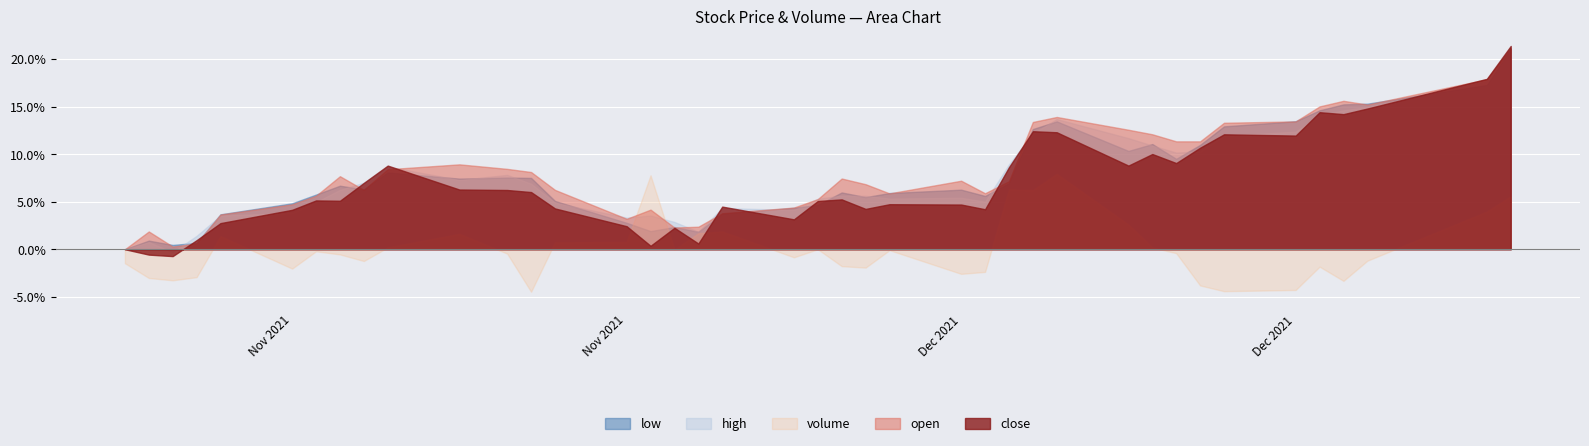

Reading left to right, what are all the values shown in this chart?

close: 8301	8254	8241	8380	8529	8645	8727	8724	8880	9031	8822	8818	8800	8657	8502	8331	8488	8351	8673	8562	8722	8736	8653	8694	8691	8650	9017	9331	9322	9031	9132	9053	9187	9304	9293	9497	9480	9529	9788	10075
open: 8191	8344	8214	8241	8490	8578	8652	8820	8702	8880	8922	8883	8856	8702	8453	8532	8378	8385	8501	8550	8623	8800	8751	8672	8781	8673	8777	9287	9330	9220	9181	9120	9120	9280	9292	9421	9469	9437	9655	9920
high: 8330	8392	8305	8447	8625	8648	8742	8850	8913	9053	8937	8981	8904	8738	8607	8625	8569	8483	8691	8674	8772	8800	8798	8774	8781	8747	9073	9342	9470	9303	9238	9176	9187	9324	9360	9499	9547	9575	9802	10090
low: 8175	8249	8212	8230	8475	8570	8645	8721	8689	8835	8782	8791	8788	8590	8402	8331	8366	8325	8480	8531	8556	8663	8623	8658	8687	8633	8742	9208	9274	9020	9079	8952	9072	9231	9275	9369	9420	9426	9587	9896
volume: 1263000	1033000	996900	1045600	1682800	1179000	1448700	1399900	1297100	1507900	1718500	1412200	818900	1588100	1592300	2630900	1471000	1729100	1756000	1354600	1480200	1217000	1194300	1465700	1097400	1127900	2407800	2399100	2650900	1862400	1507500	1419500	917000	827300	846500	1209500	987900	1301900	2064900	2302200